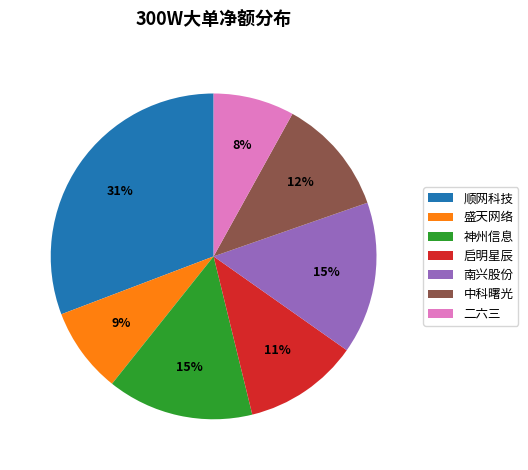

Which category has the biggest portion of the pie?

顺网科技